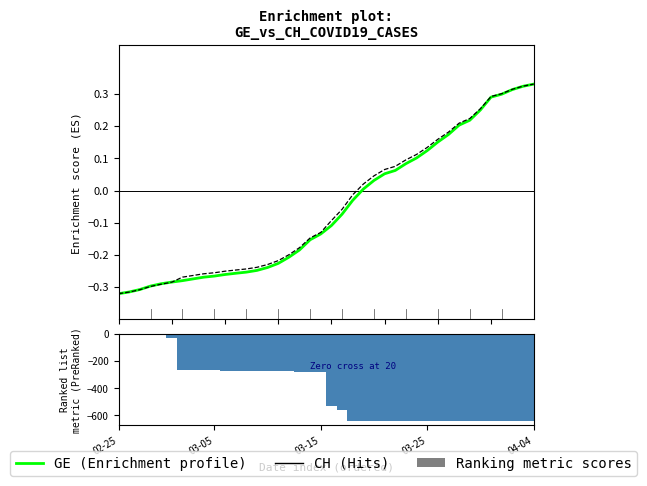

What is the maximum value shown in the chart?

0.3